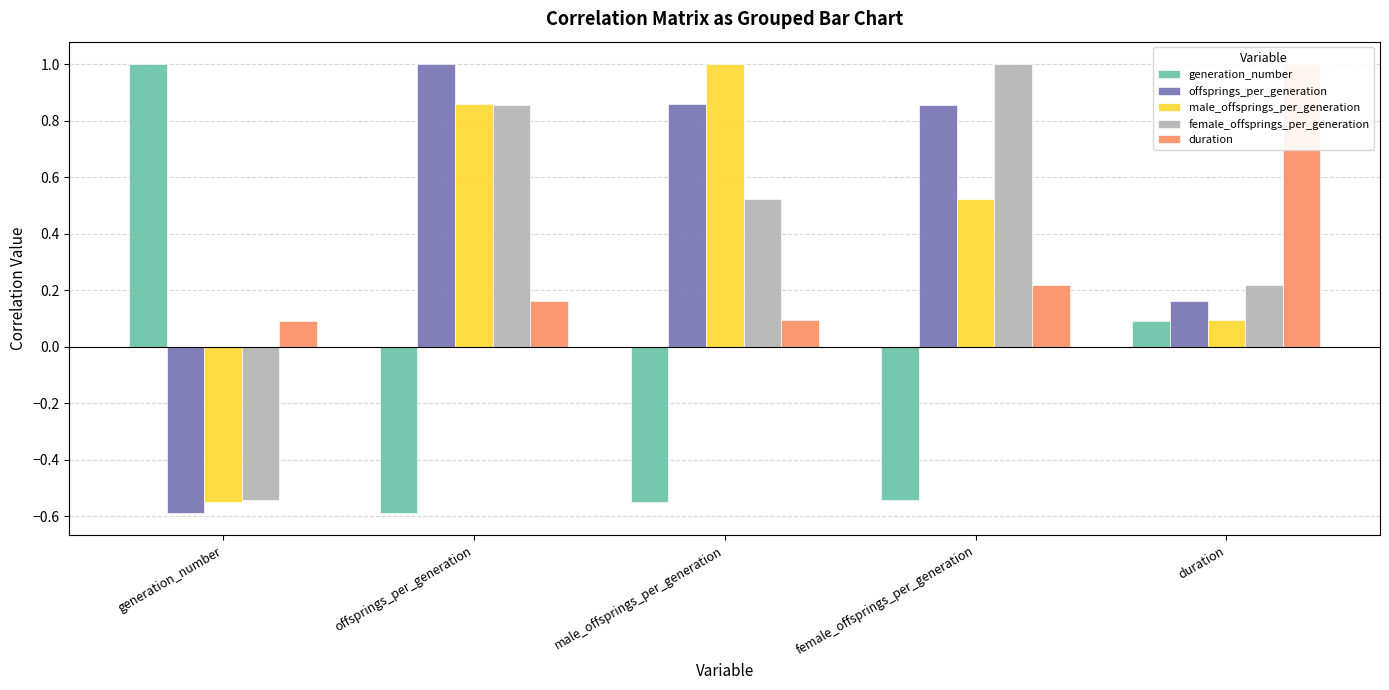

How many bars are there in total?

25